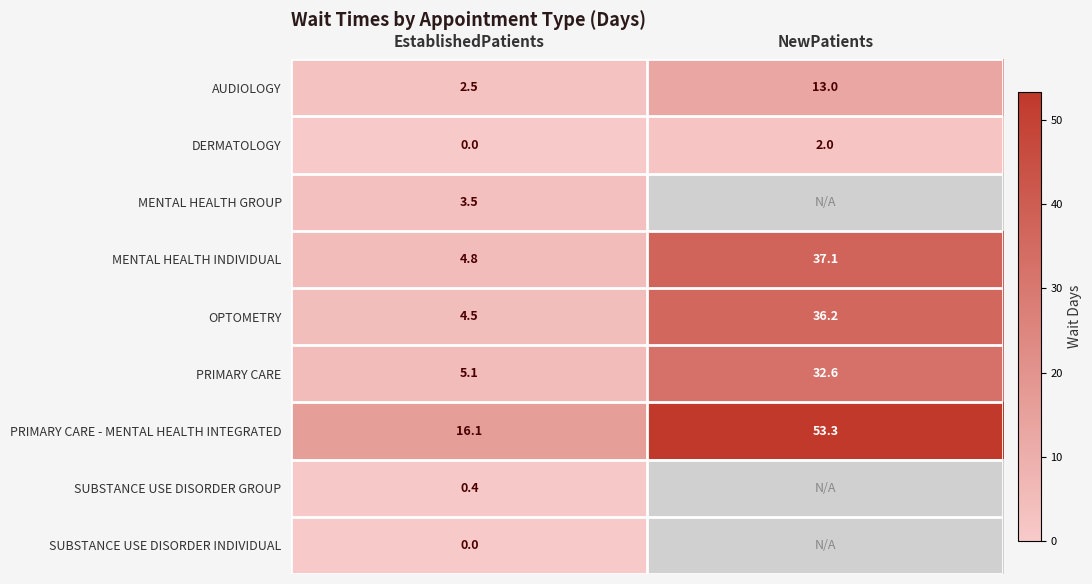

At which label does DERMATOLOGY reach its peak?

NewPatients